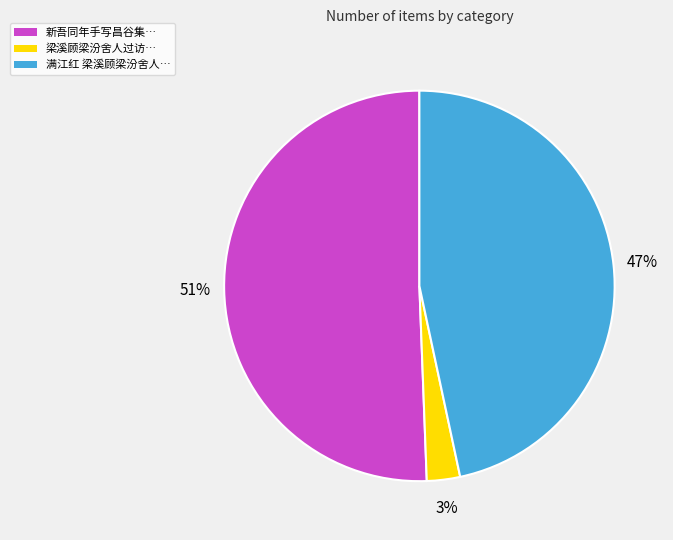

Between 梁溪顾梁汾舍人过访… and 新吾同年手写昌谷集…, which is larger?

新吾同年手写昌谷集…